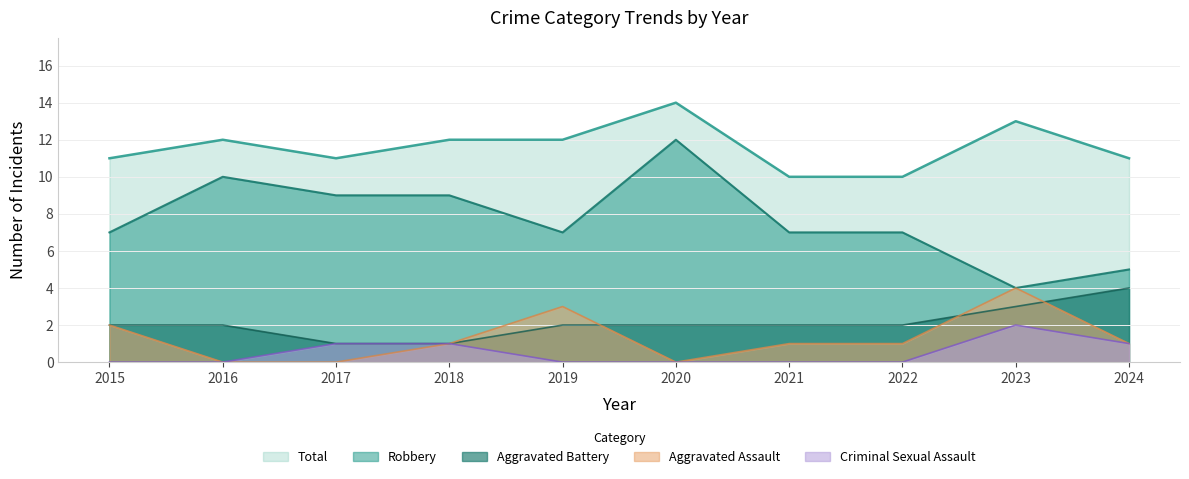

Does the chart display data point markers on the line(s)?

No